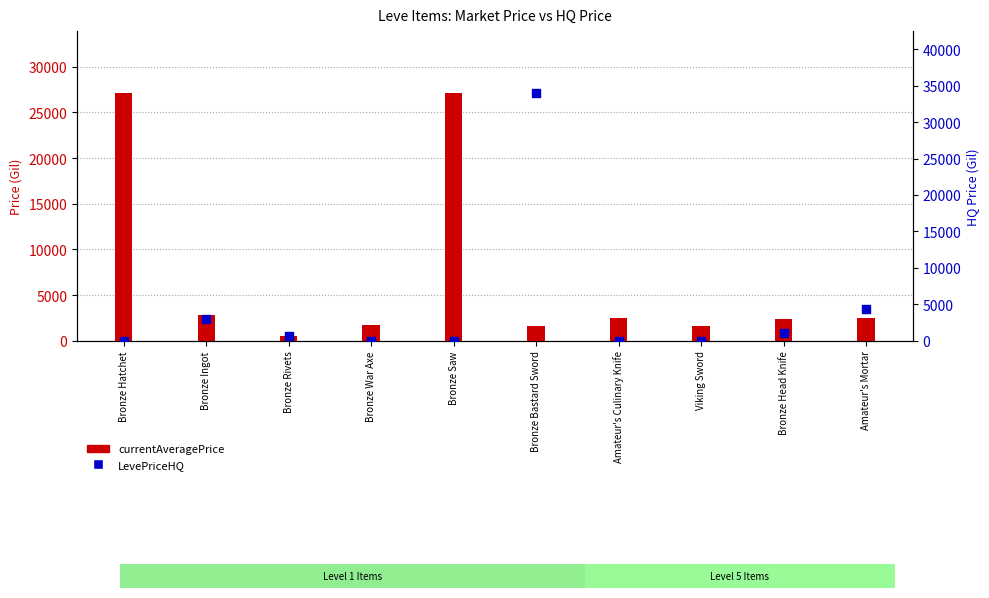

Which series contains the lowest Y value?

LevePriceHQ